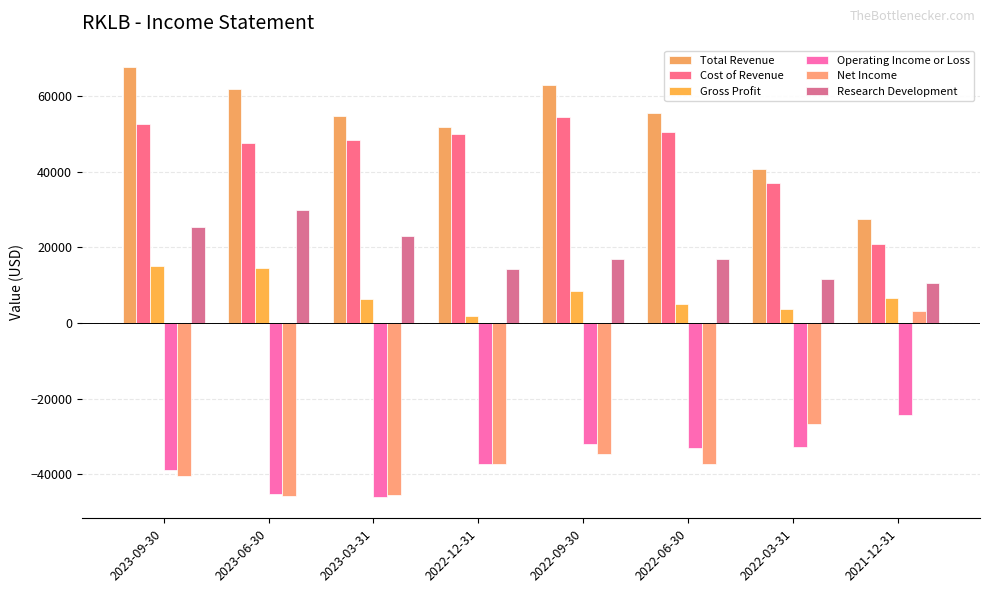

The Research Development series shows 4447 at 2022-03-31. True or false?

False